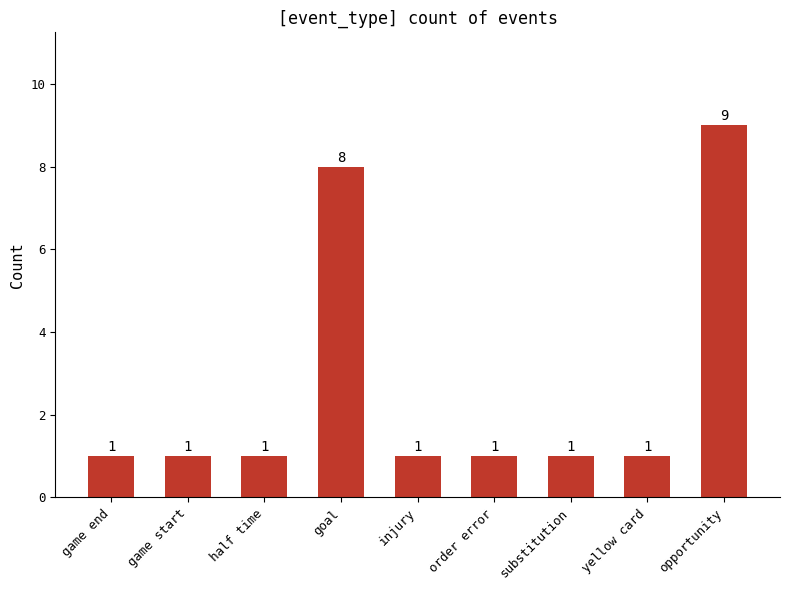

What is the difference between the second highest and second lowest values?

7